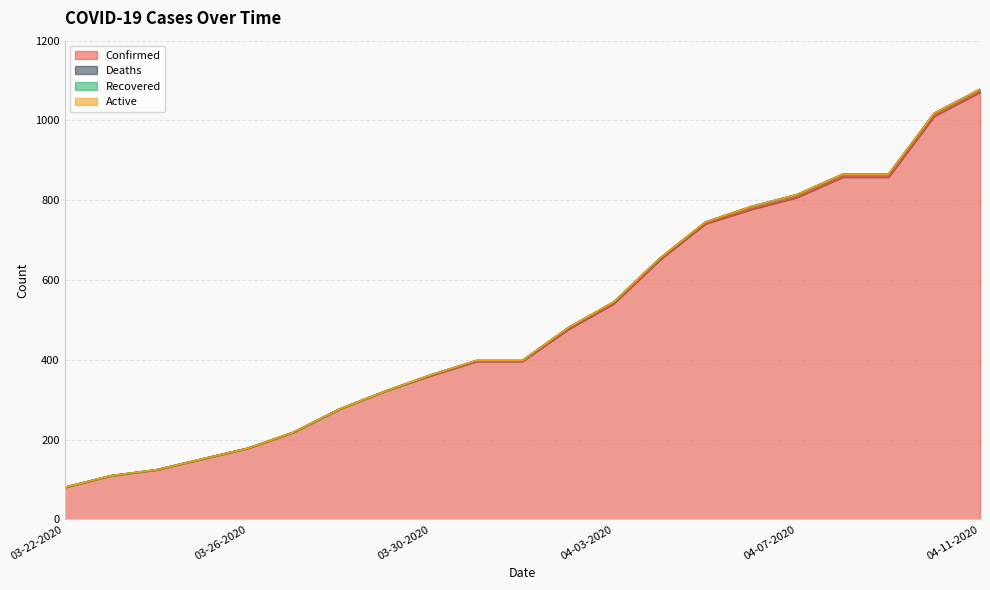

What is the maximum value shown in the chart?

1071